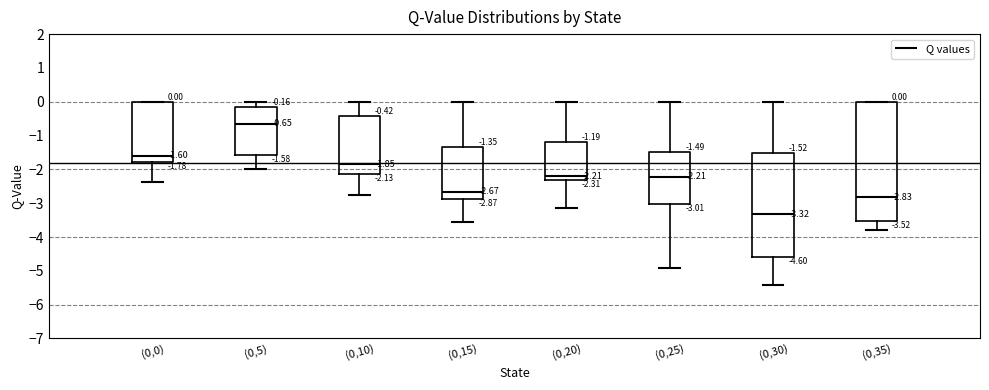

Comparing the boxes themselves (not the whiskers), which one is the tallest?

(0,35)